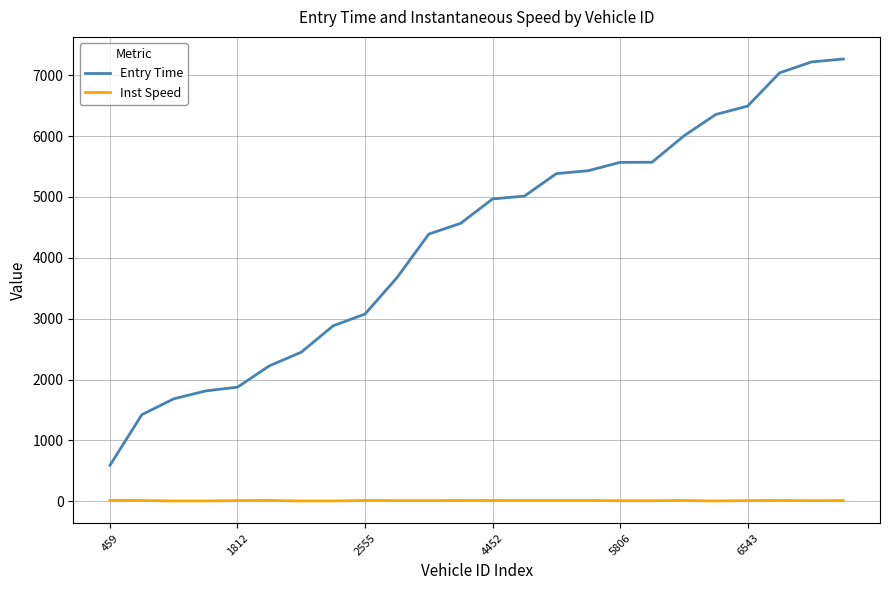

What is the sum of all Inst Speed values?

258.9